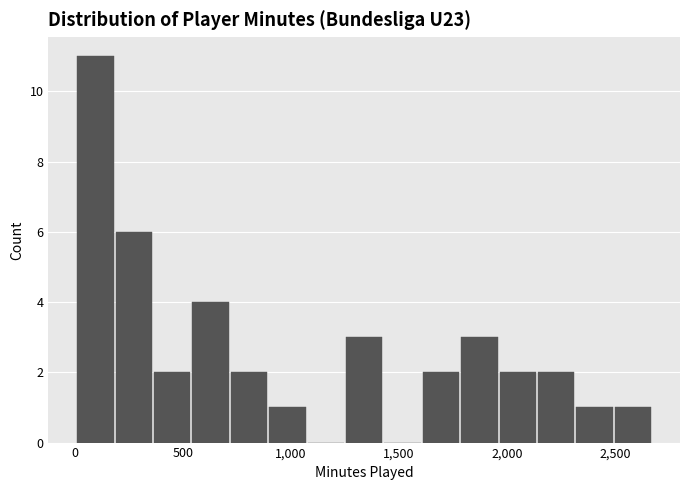

Read against the x-axis, roughly where is the centre of the tallest bar?

100